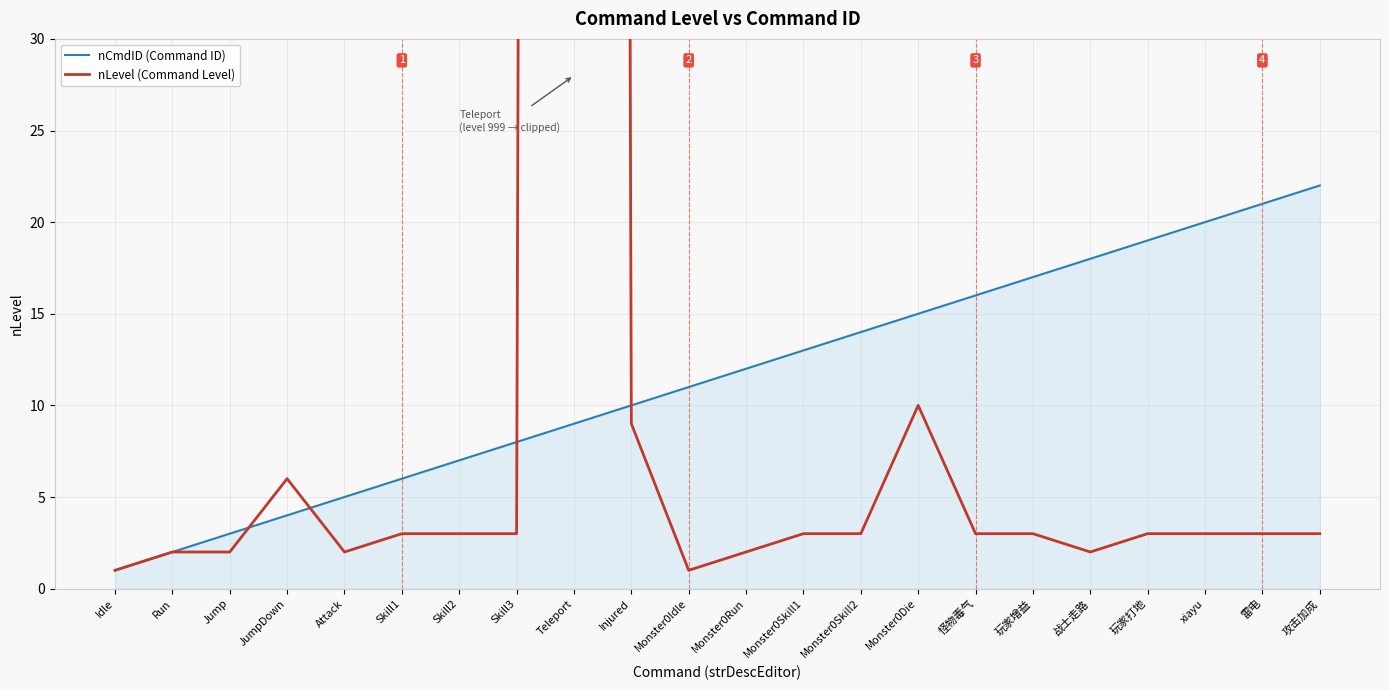

Which series has the largest Y range (max minus min)?

nLevel (Command Level)